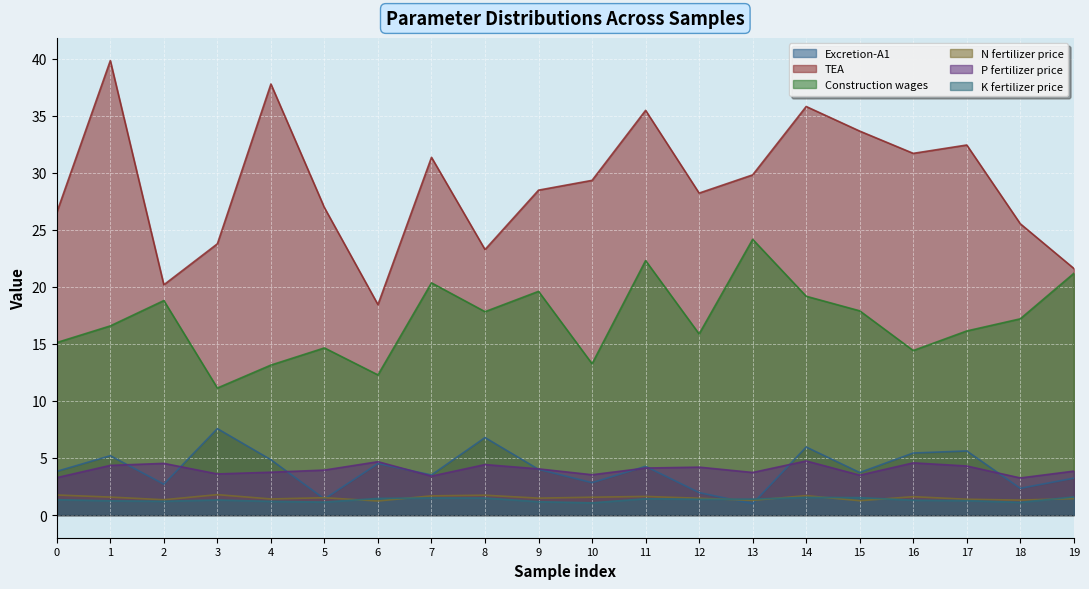

At which label does P fertilizer price reach its peak?

14